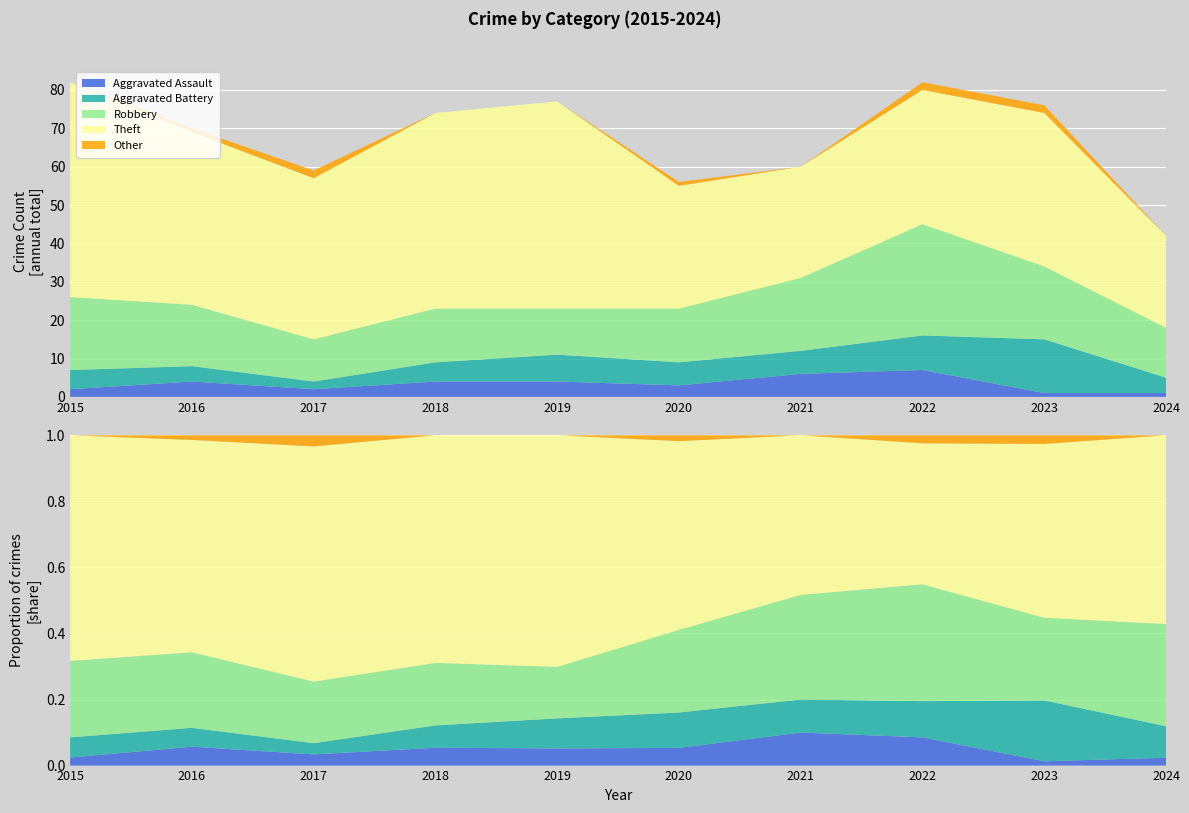

Reading right to left, list all the values displayed in this chart.

Aggravated Assault: 2024=1	2023=1	2022=7	2021=6	2020=3	2019=4	2018=4	2017=2	2016=4	2015=2
Aggravated Battery: 2024=4	2023=14	2022=9	2021=6	2020=6	2019=7	2018=5	2017=2	2016=4	2015=5
Robbery: 2024=13	2023=19	2022=29	2021=19	2020=14	2019=12	2018=14	2017=11	2016=16	2015=19
Theft: 2024=24	2023=40	2022=35	2021=29	2020=32	2019=54	2018=51	2017=42	2016=45	2015=56
Other: 2024=0	2023=2	2022=2	2021=0	2020=1	2019=0	2018=0	2017=2	2016=1	2015=0